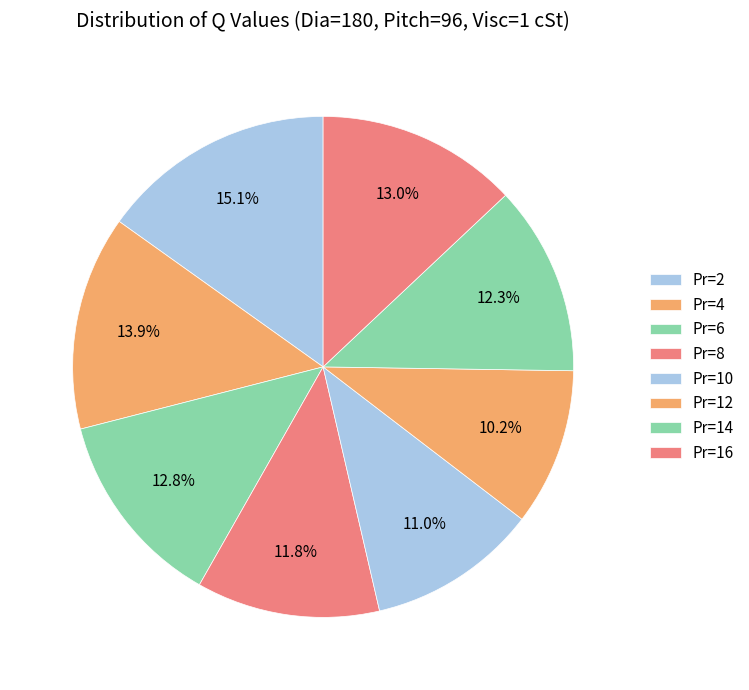

Which category has the biggest portion of the pie?

Pr=2